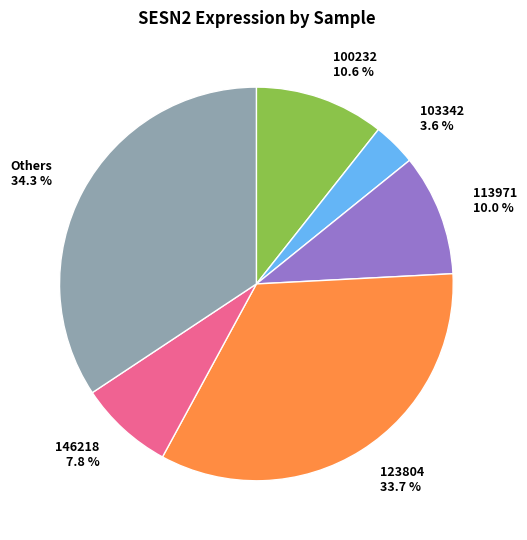

Rank the categories by value from highest to lowest.

Others 34.3 %, 123804 33.7 %, 100232 10.6 %, 113971 10.0 %, 146218 7.8 %, 103342 3.6 %